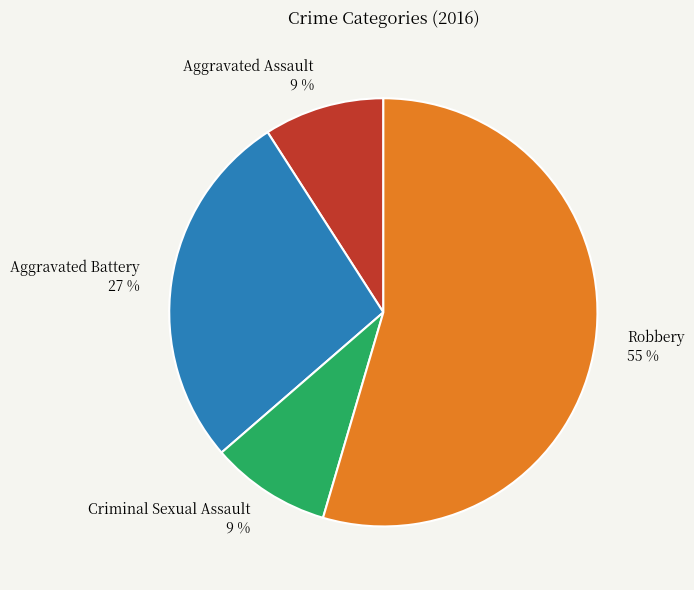

True or false: Criminal Sexual Assault accounts for 17% of the total.

False